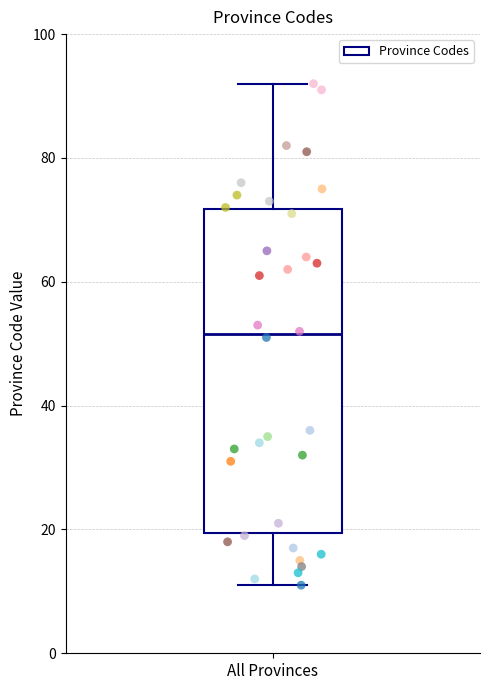

Where does the lower whisker of the box for All Provinces end on the y-axis? The values are not printed on the chart, so give them approximately, as read against the axis.

12